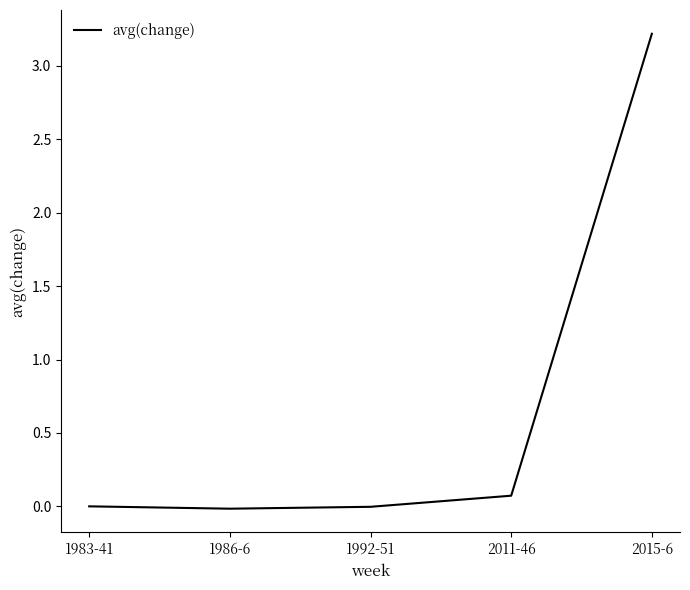

How many lines are shown in the chart?

1